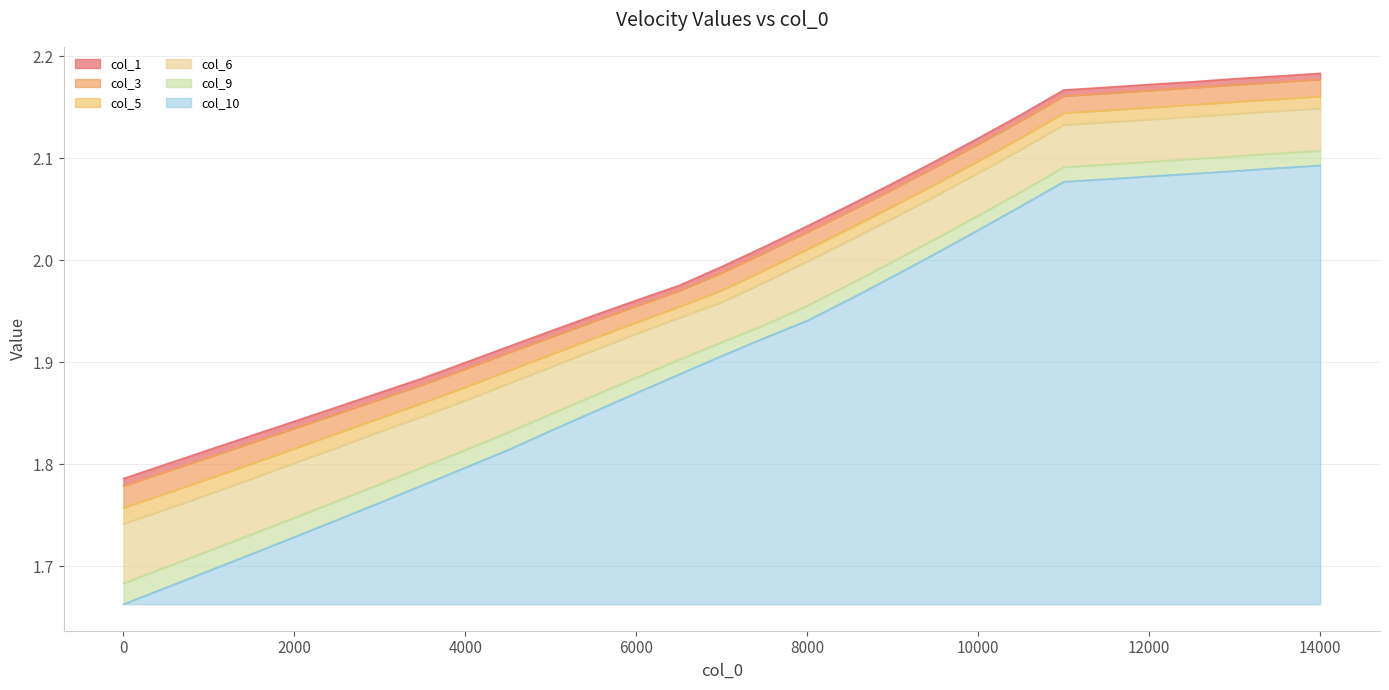

At 10500, list the series in order from largest to smallest.

col_1, col_3, col_5, col_6, col_9, col_10